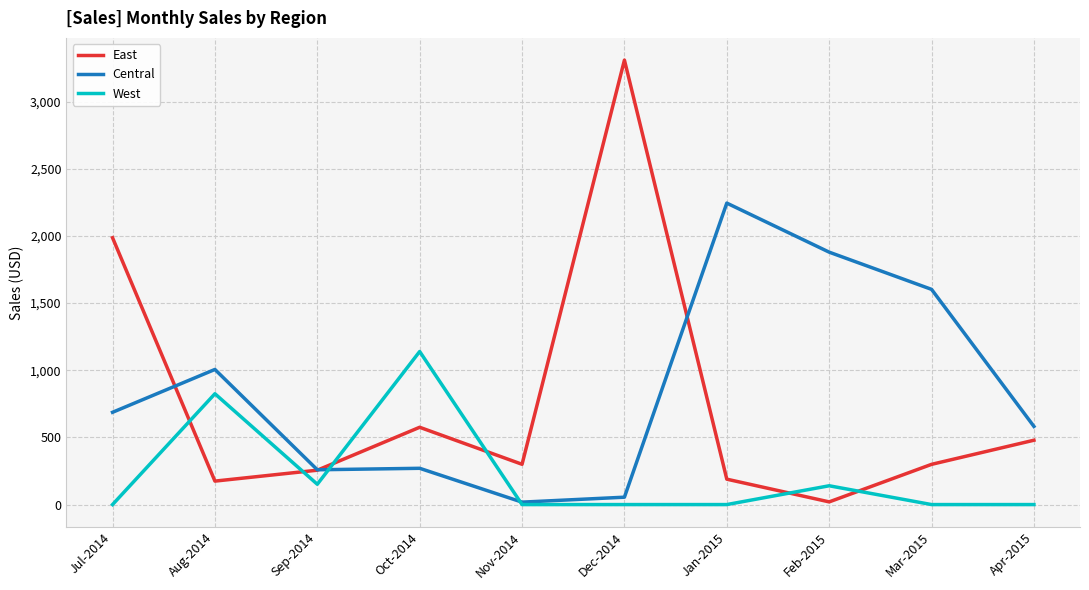

How many lines are shown in the chart?

3